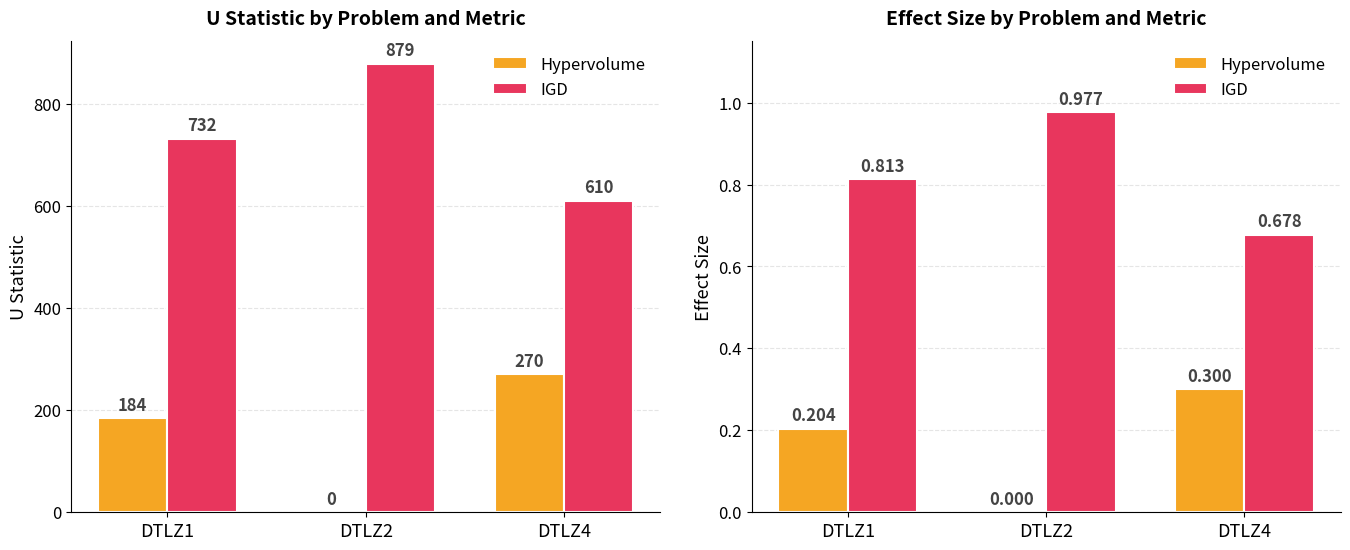

Which category has the lowest value in the IGD series?

DTLZ4